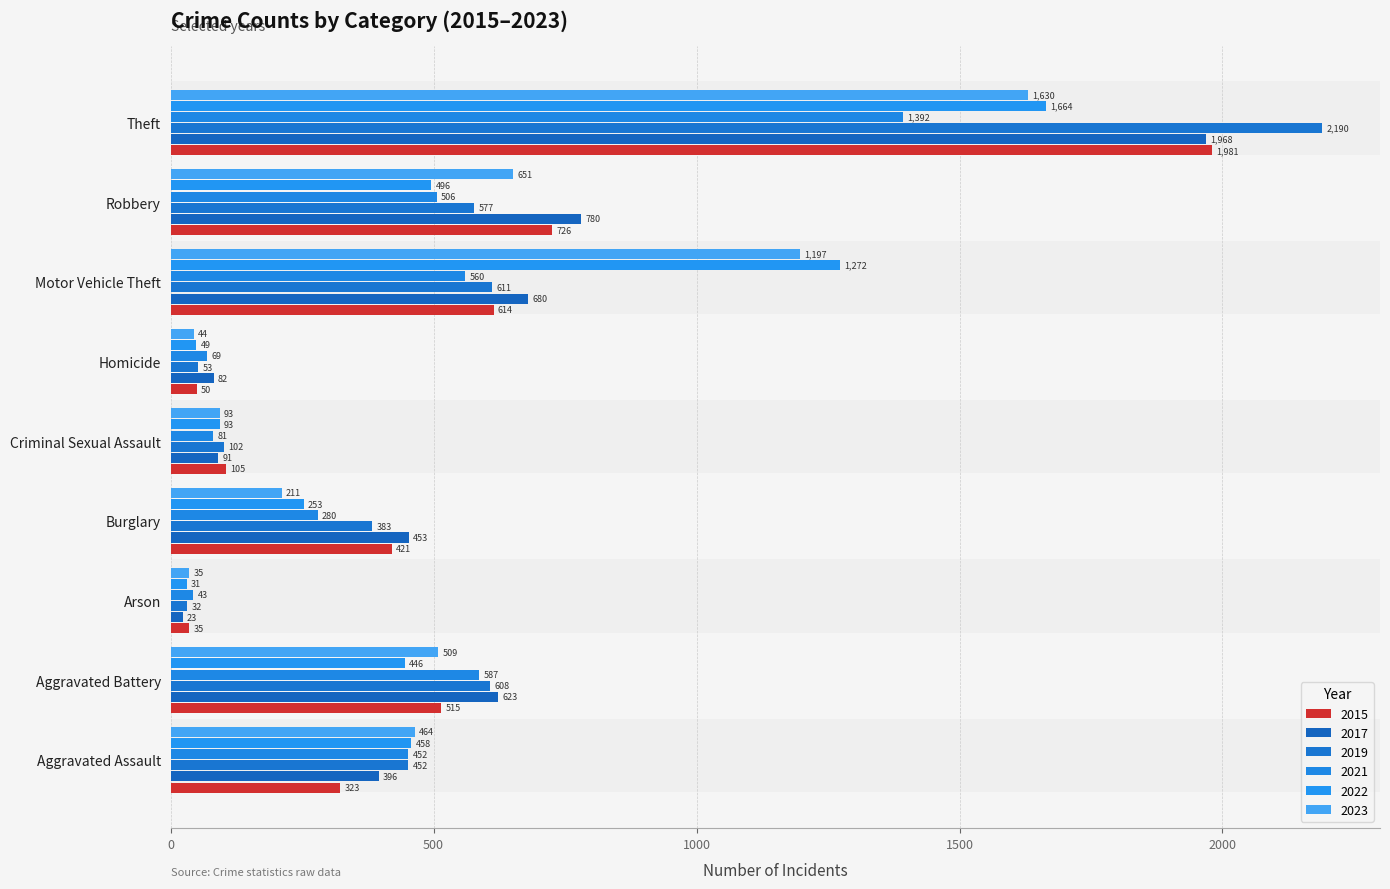

At Aggravated Battery, list the series in order from smallest to largest.

2022, 2023, 2015, 2021, 2019, 2017